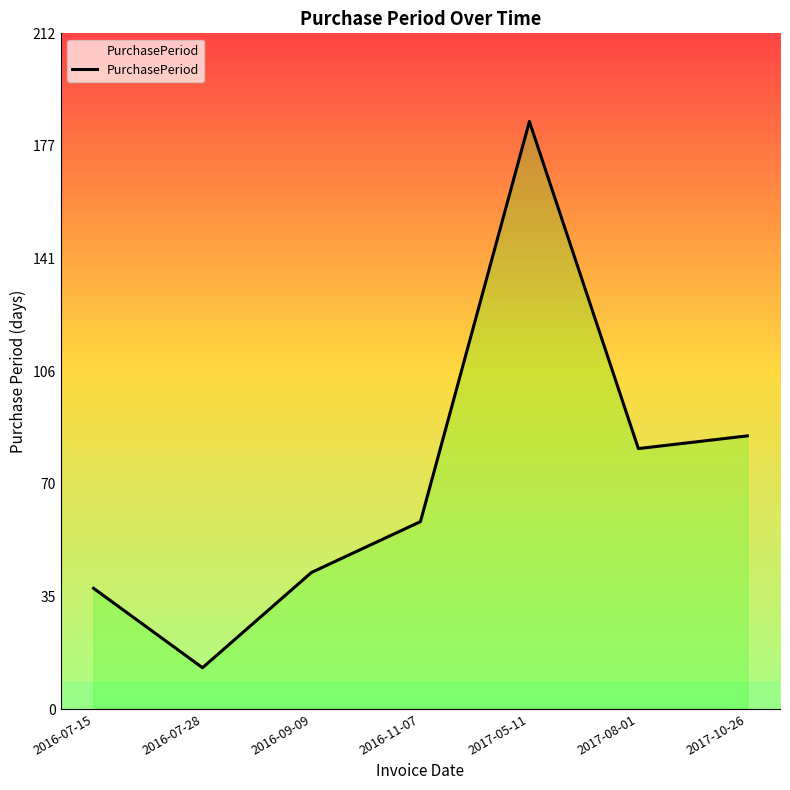

Reading left to right, extract all data points from this chart.

2016-07-15=38	2016-07-28=13	2016-09-09=43	2016-11-07=59	2017-05-11=185	2017-08-01=82	2017-10-26=86